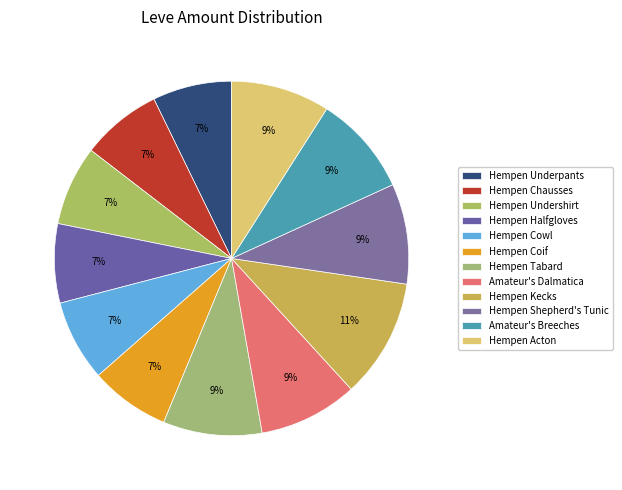

To the nearest percent, what percentage of the pie is Hempen Tabard?

9%